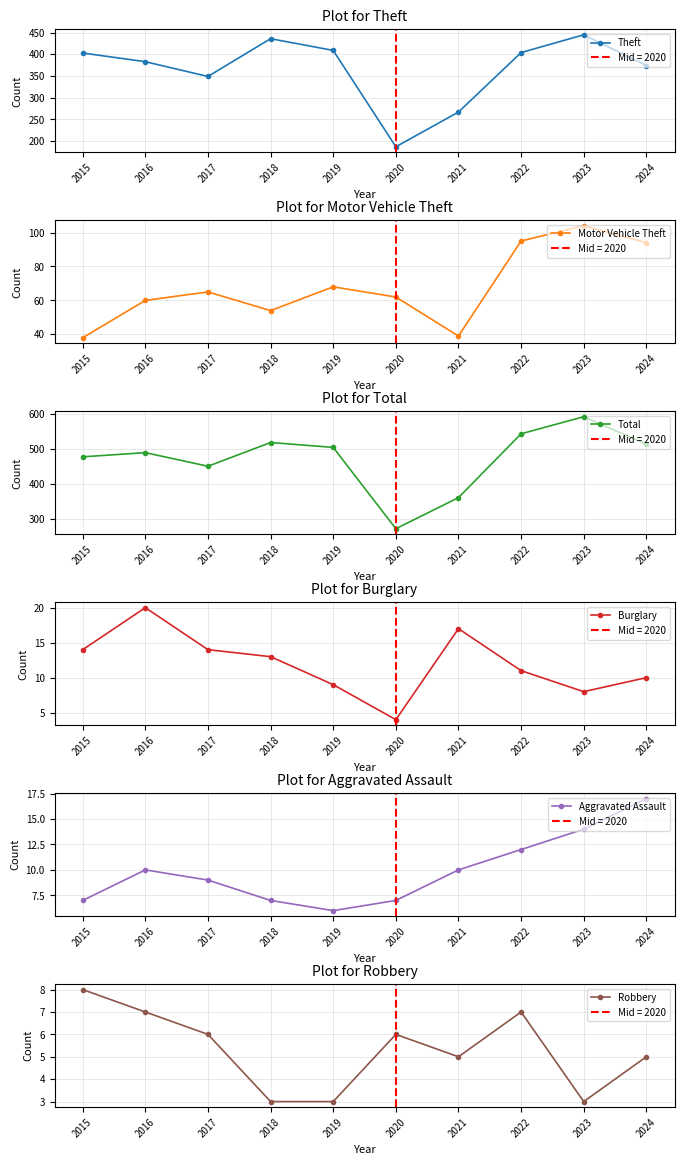

Is the value of Theft at 2017 greater than the value of Motor Vehicle Theft at 2016?

Yes